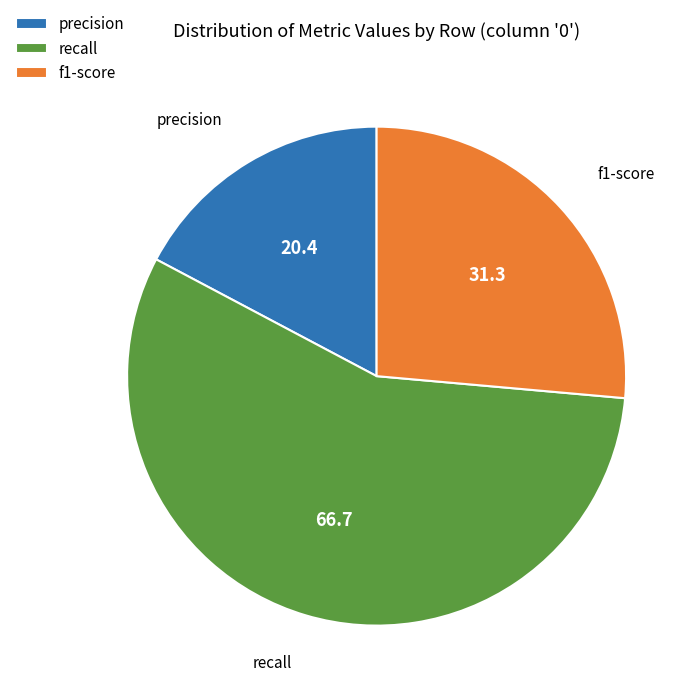

Rank the categories by value from lowest to highest.

precision, f1-score, recall